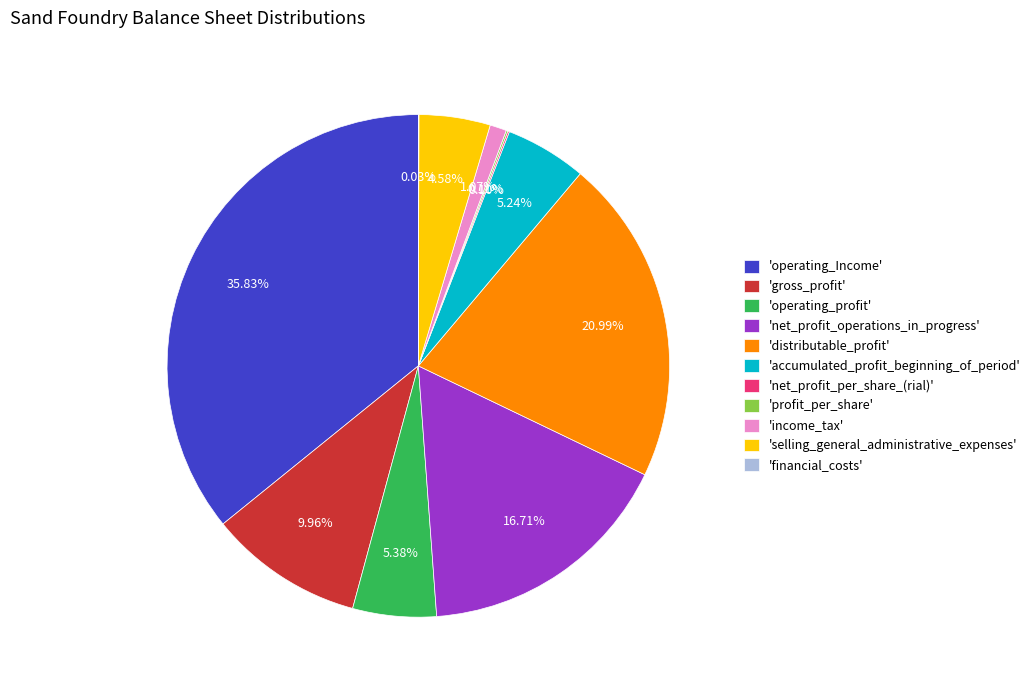

Which category has the biggest portion of the pie?

'operating_Income'